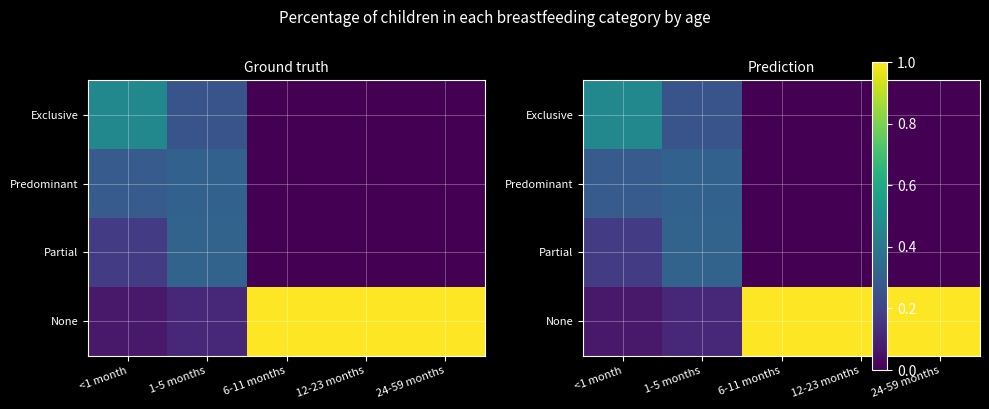

Which category has the lowest value in the Partial series?

6-11 months